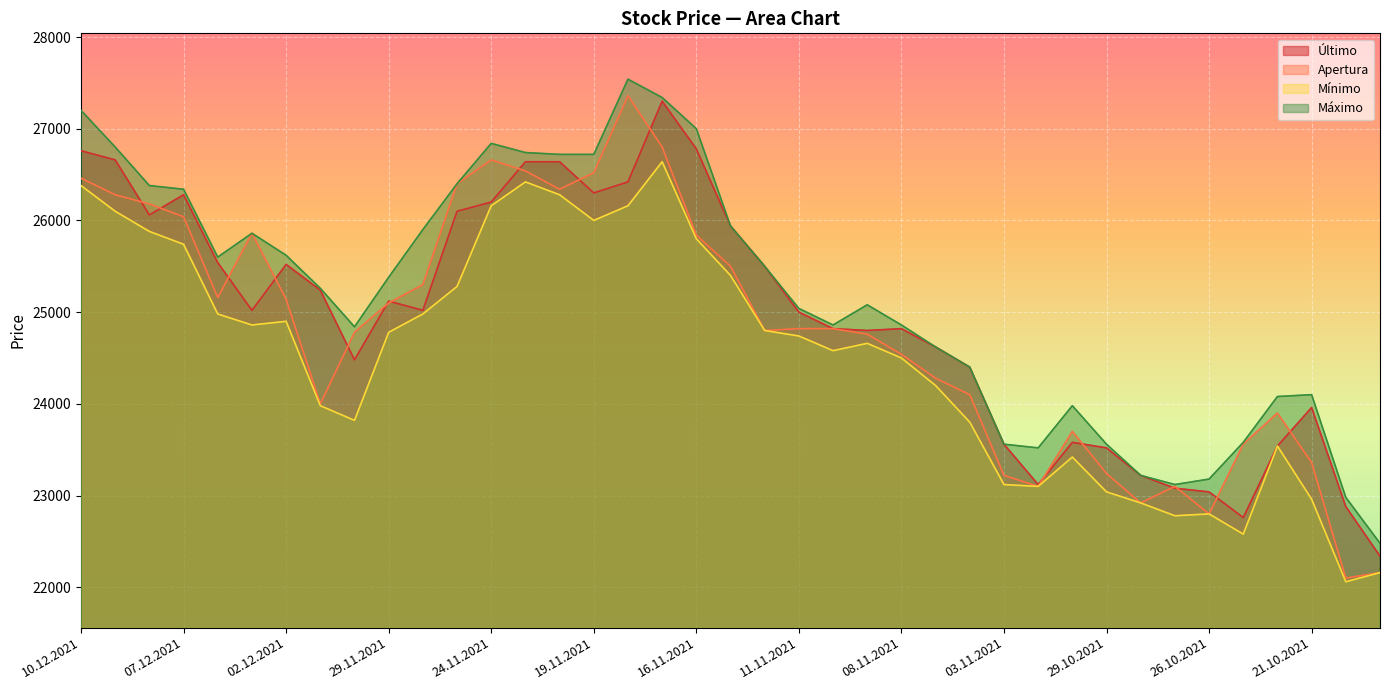

What is the smallest value displayed?

22060